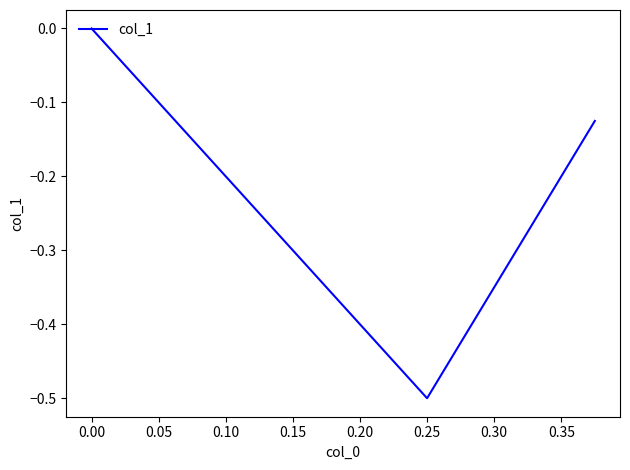

What is the sum of all values?

-0.6